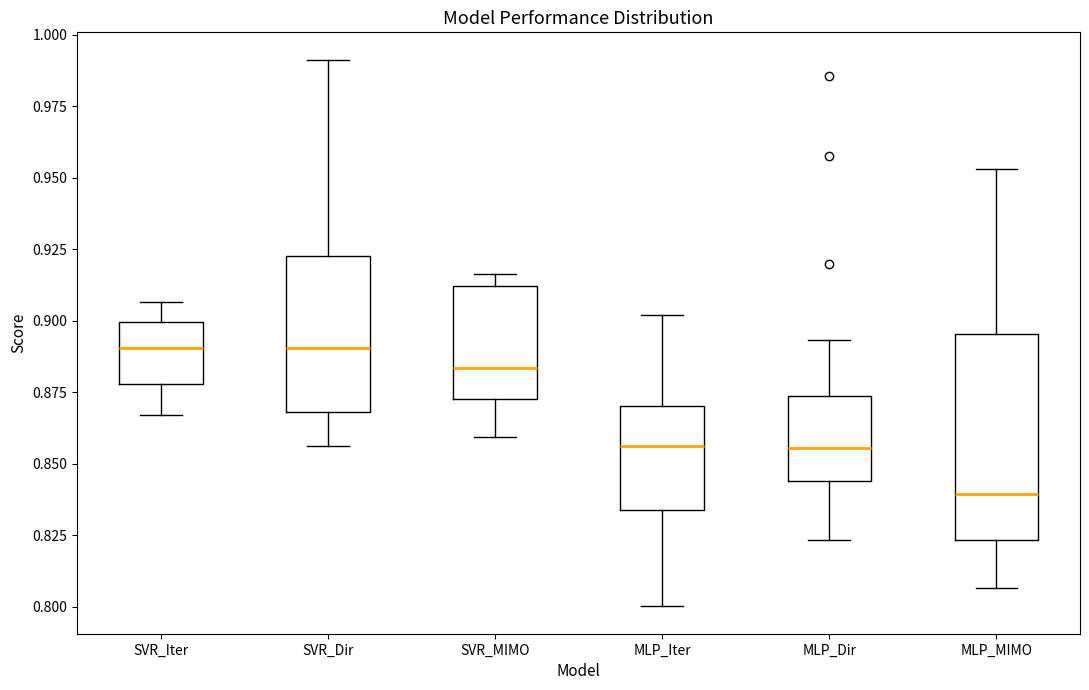

Reading left to right, transcribe this box plot: for each box, give where its median line is, the range the box spans, and where its two whiskers end, as read against the y-axis. The values are not printed on the chart, so give them approximately, as read against the axis.

SVR_Iter: median 0.890, box 0.880 to 0.900, whiskers 0.865 to 0.905
SVR_Dir: median 0.890, box 0.870 to 0.920, whiskers 0.855 to 0.990
SVR_MIMO: median 0.885, box 0.875 to 0.910, whiskers 0.860 to 0.915
MLP_Iter: median 0.855, box 0.835 to 0.870, whiskers 0.800 to 0.900
MLP_Dir: median 0.855, box 0.845 to 0.875, whiskers 0.825 to 0.895
MLP_MIMO: median 0.840, box 0.825 to 0.895, whiskers 0.805 to 0.955